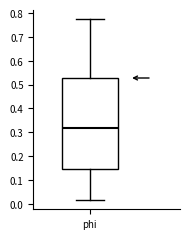

Where does the lower whisker of the box for phi end on the y-axis? The values are not printed on the chart, so give them approximately, as read against the axis.

0.01